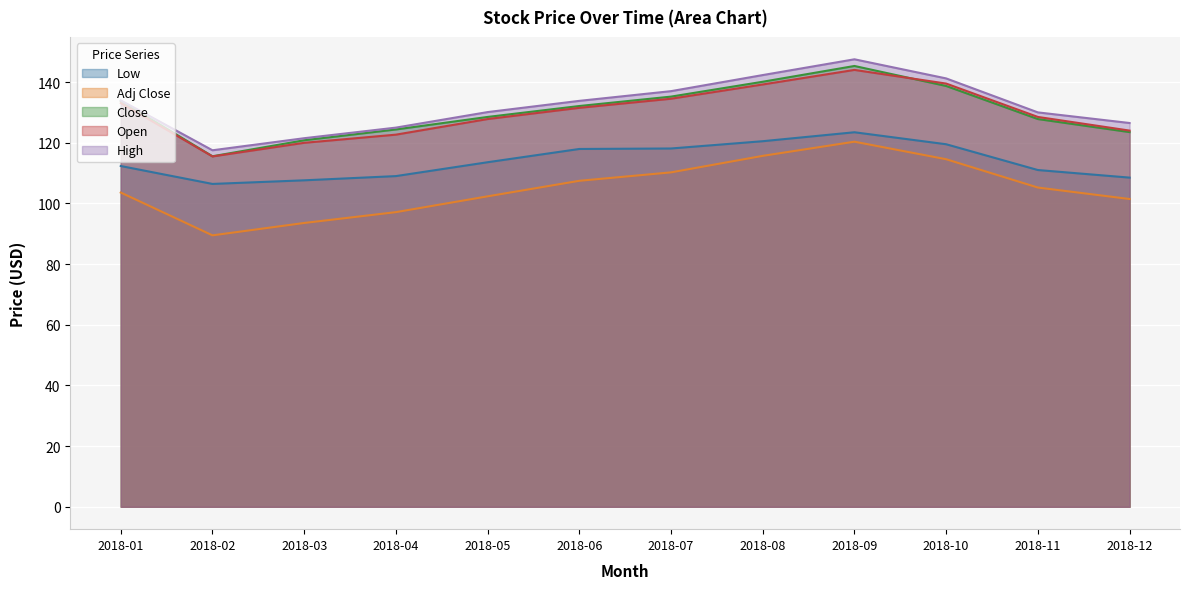

What is the spread (max minus min) of values at 2018-06?

26.4